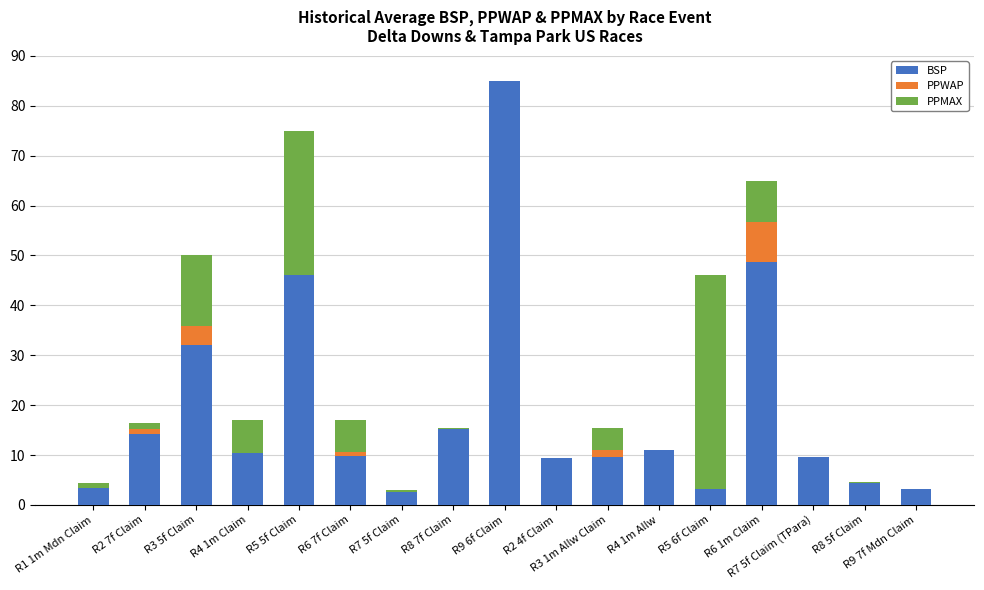

At which category is the sum across all series the highest?

R9 6f Claim